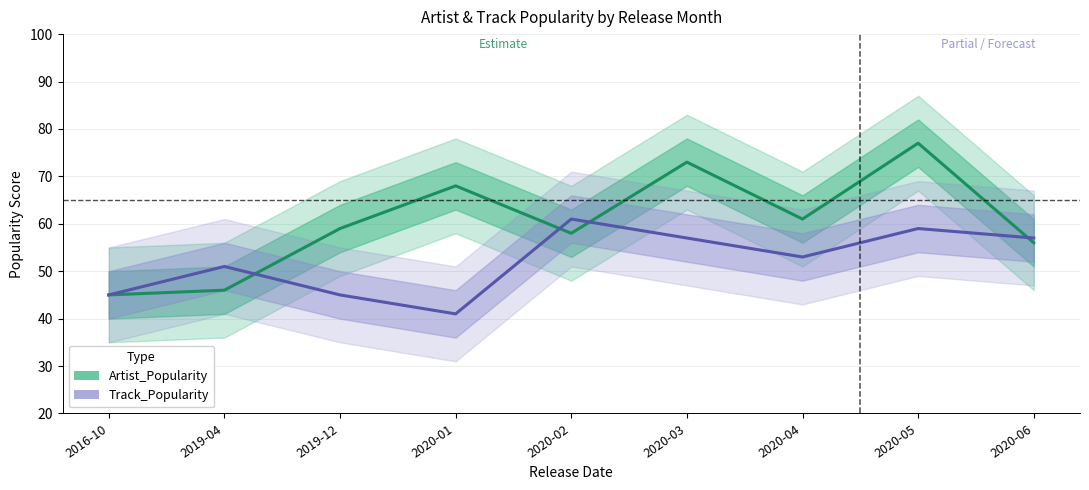

List the series in order of their overall mean, lowest first.

Track_Popularity, Artist_Popularity